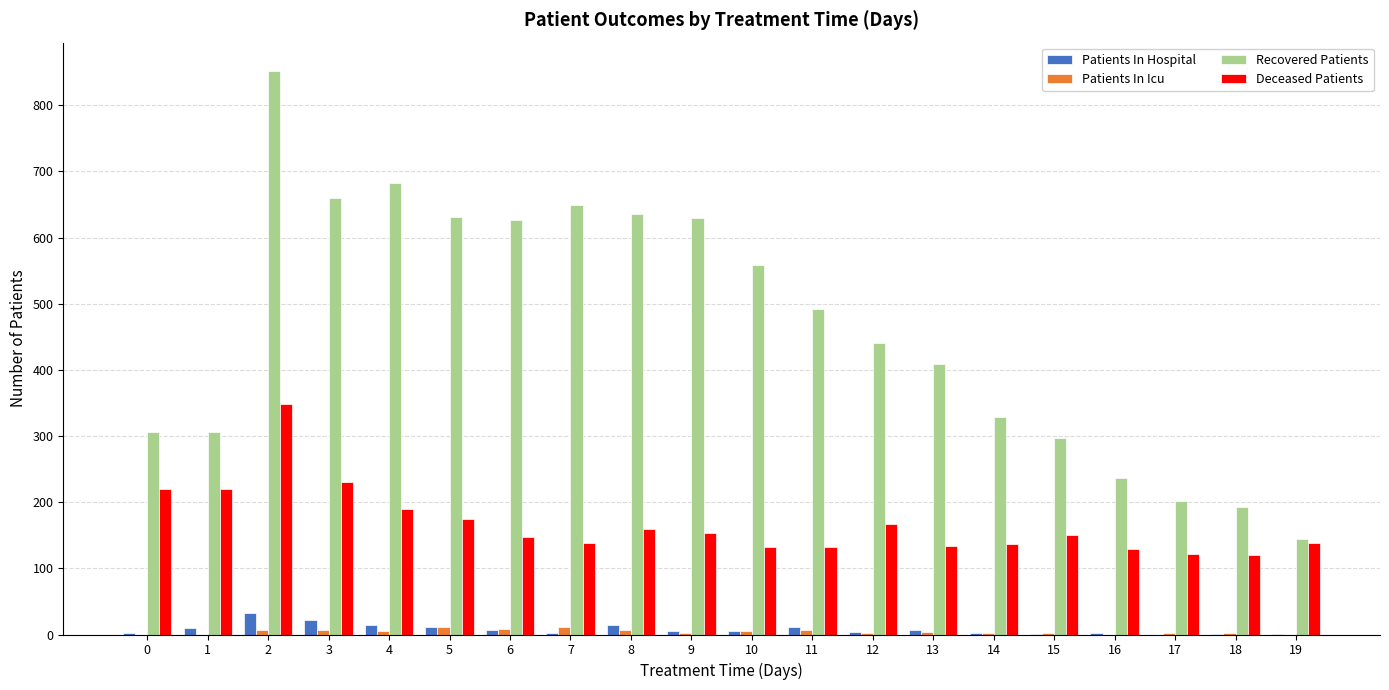

Where is Recovered Patients nearest to the value 498?

11